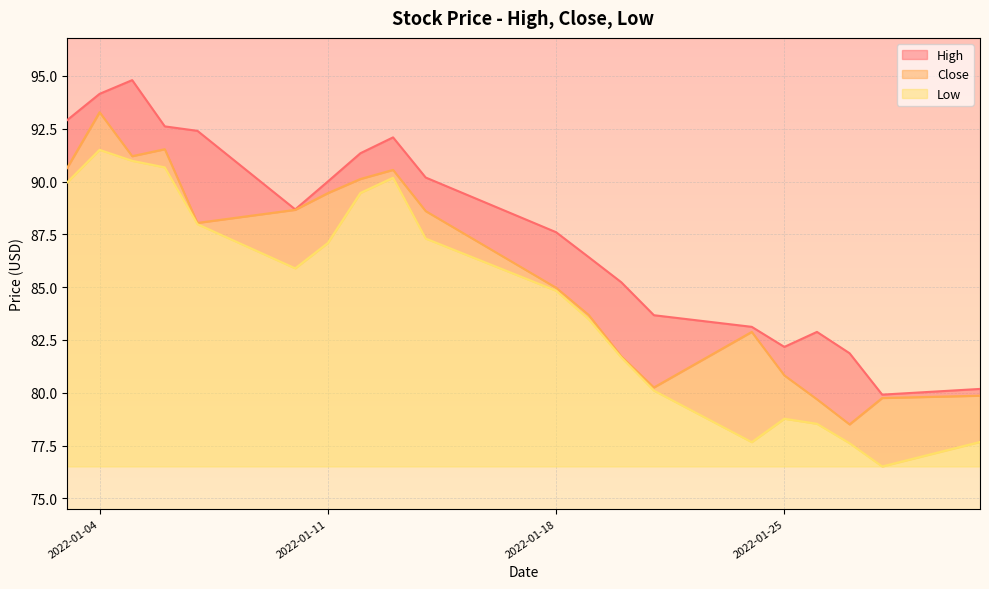

What are all the series names shown in the legend?

High, Close, Low